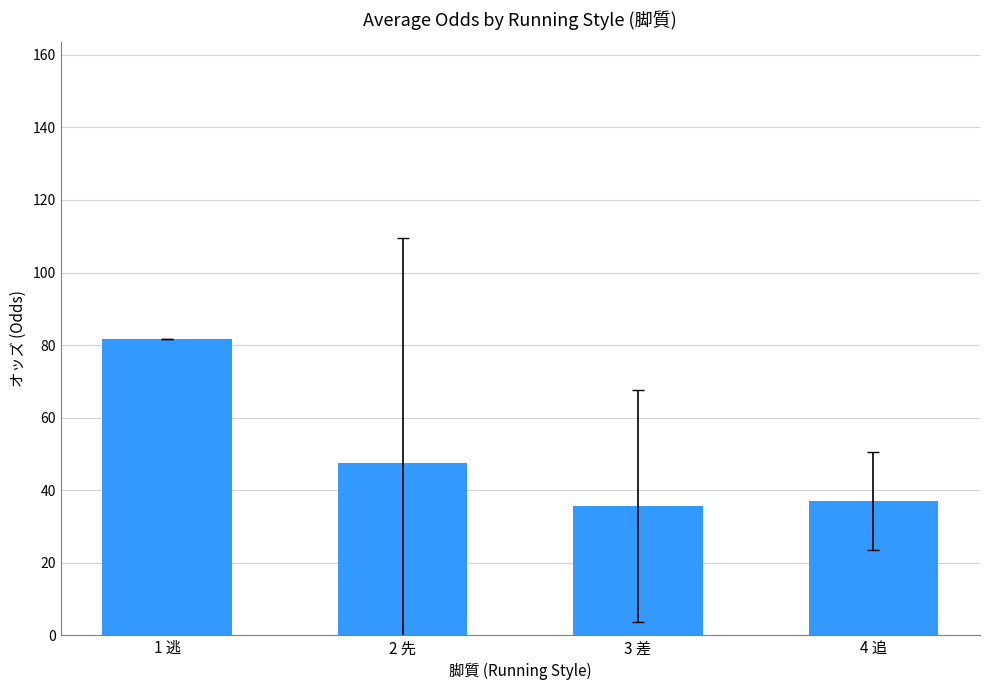

Does the chart contain any negative values?

No